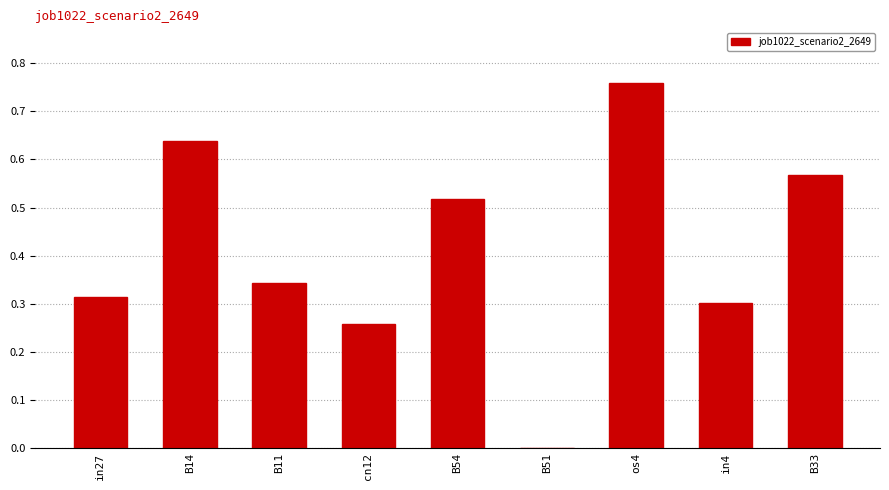

Is it true that the value at B14 is 0.9?

False